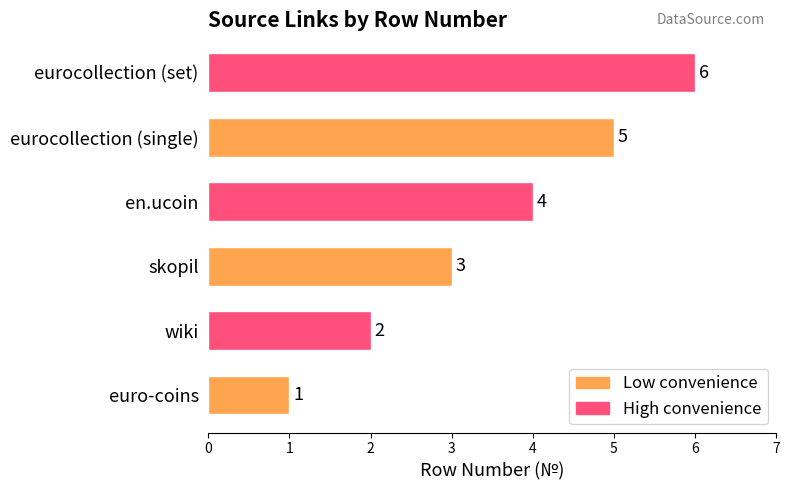

List the labels in order of value, largest first.

eurocollection (set), eurocollection (single), en.ucoin, skopil, wiki, euro-coins